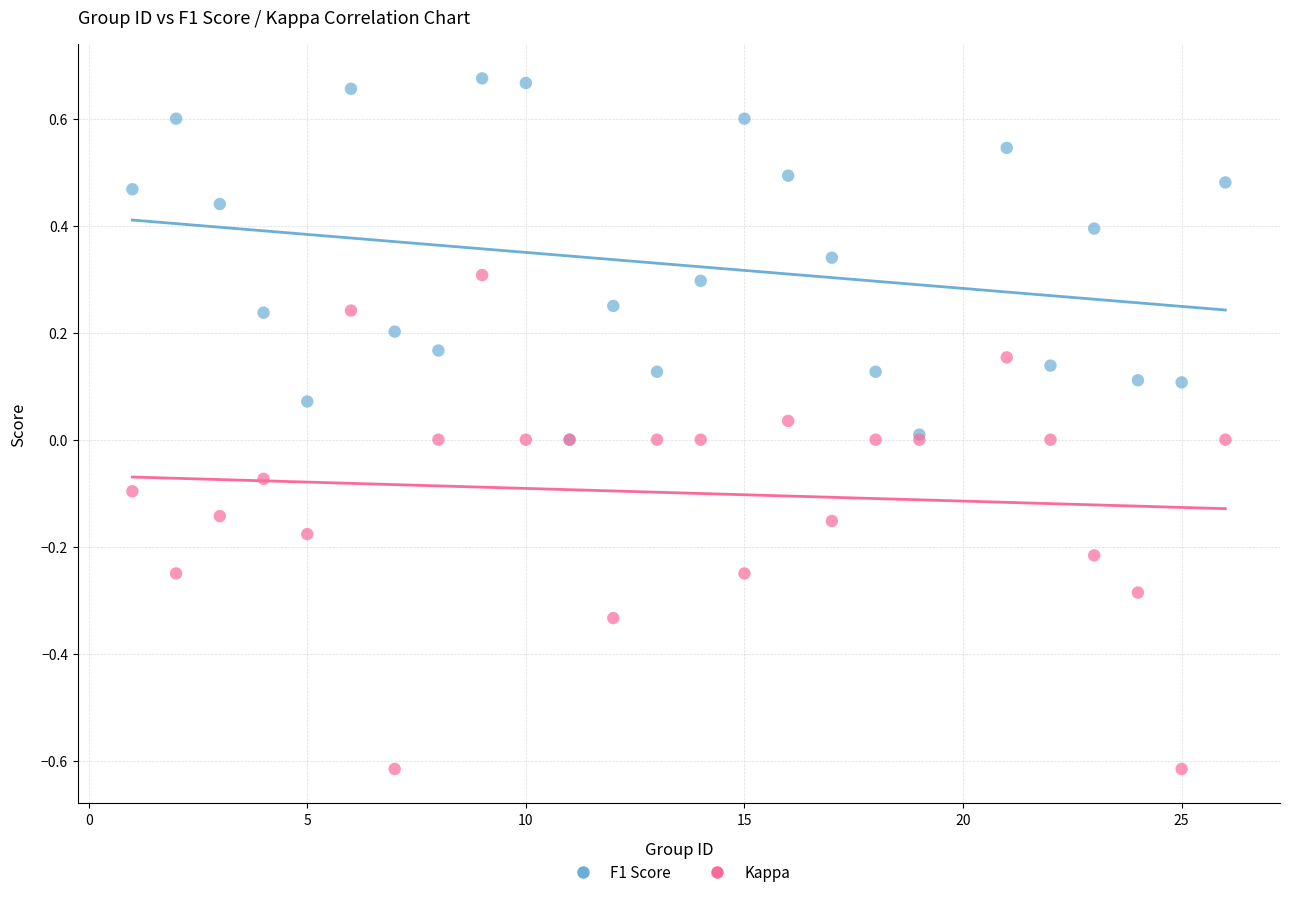

Which series has the largest Y range (max minus min)?

Kappa